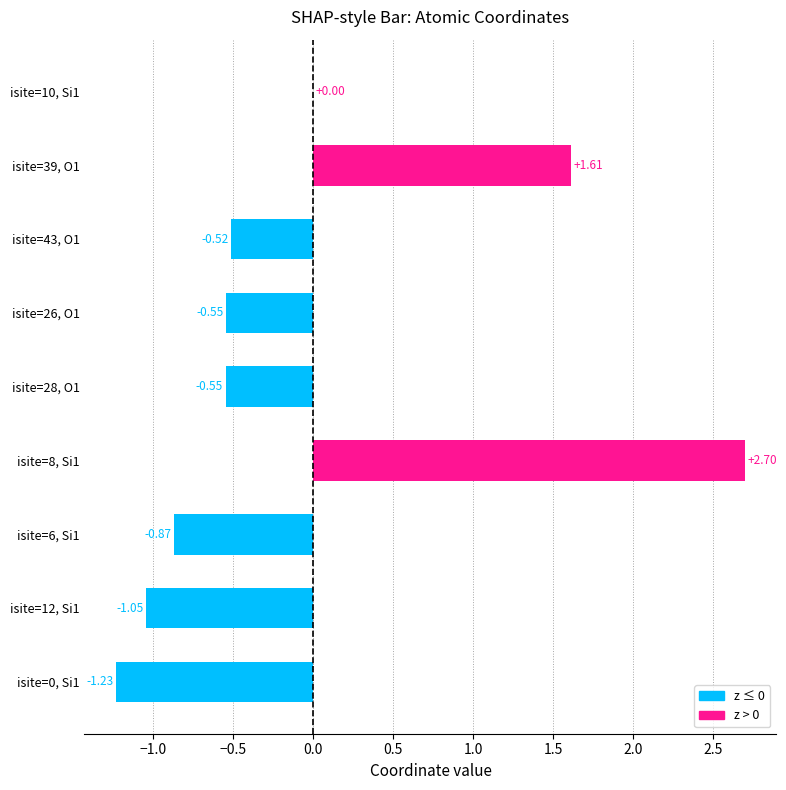

What is the change in value from isite=26, O1 to isite=6, Si1?

-0.3